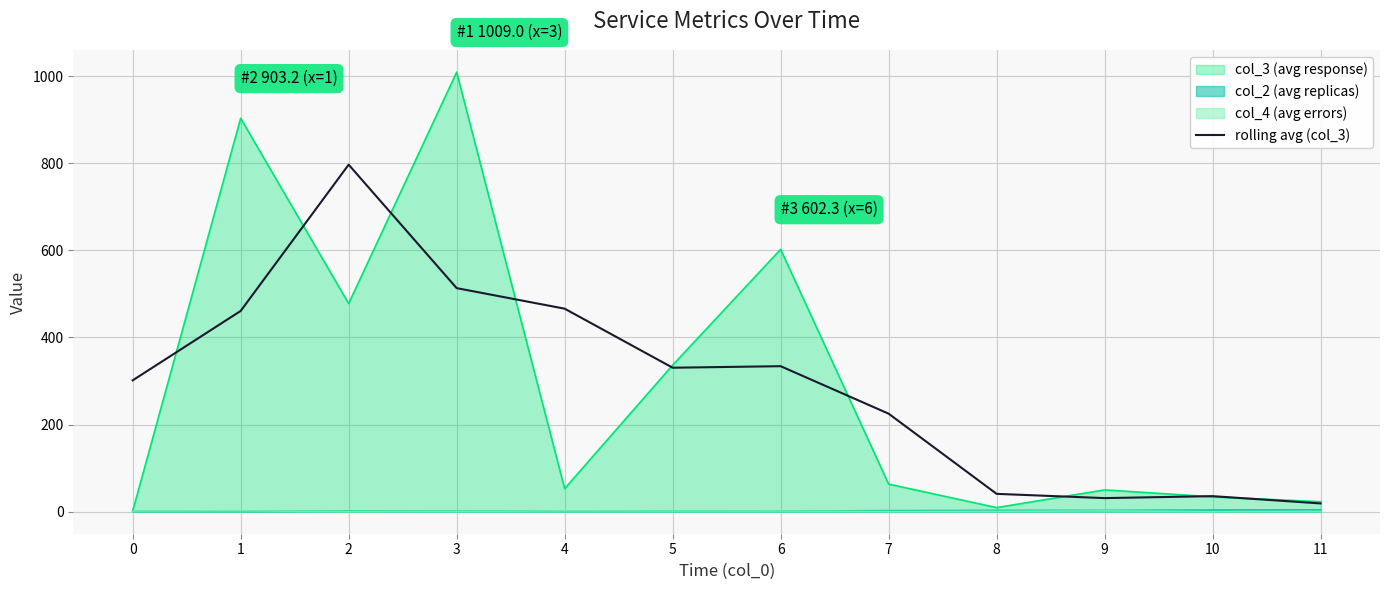

The chart shows a value of 19.1 at 11. True or false?

True